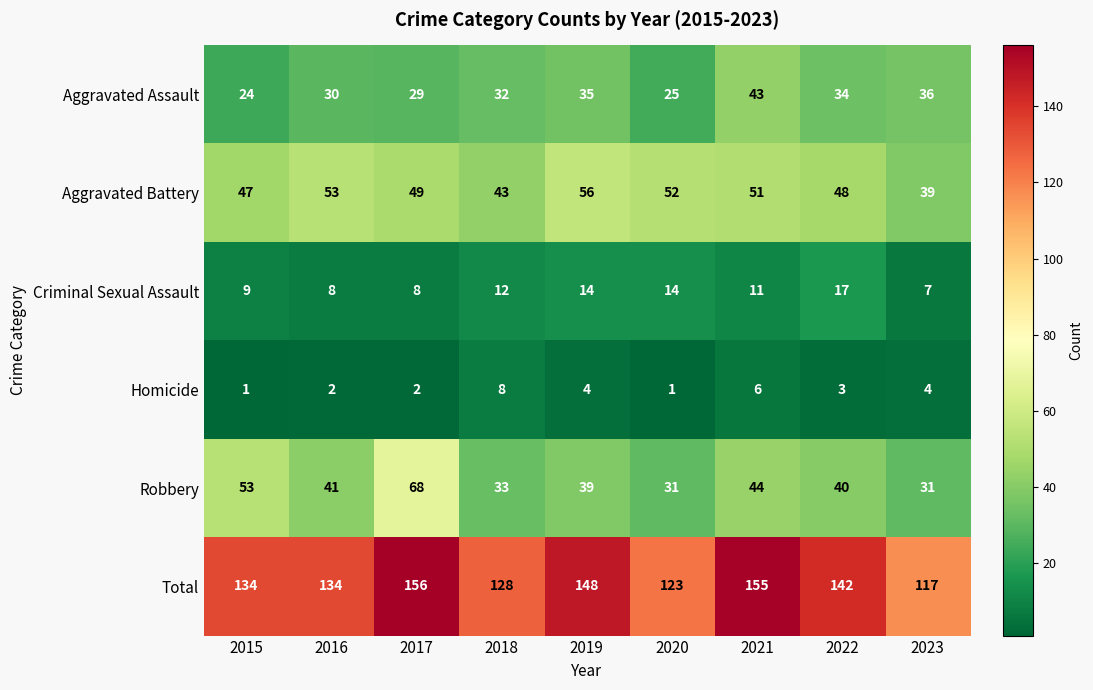

What is the sum of the Aggravated Assault values at 2019 and 2018?

67